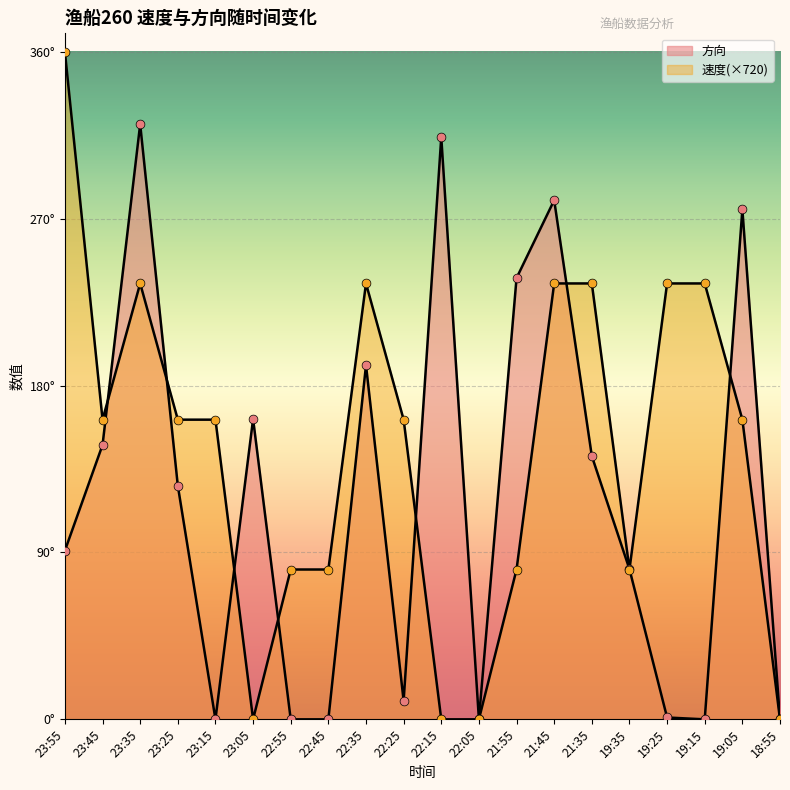

Which series has the largest total across all categories?

速度